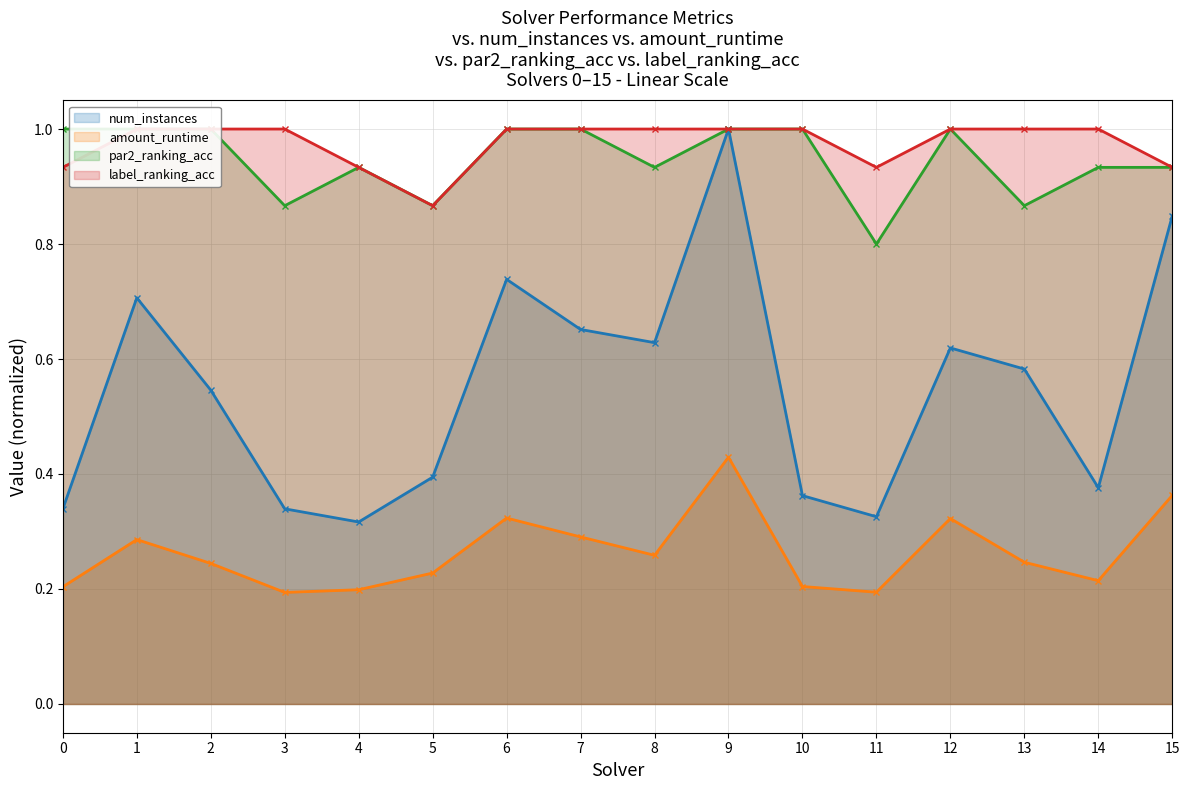

What is the lowest value of the amount_runtime series?

0.2